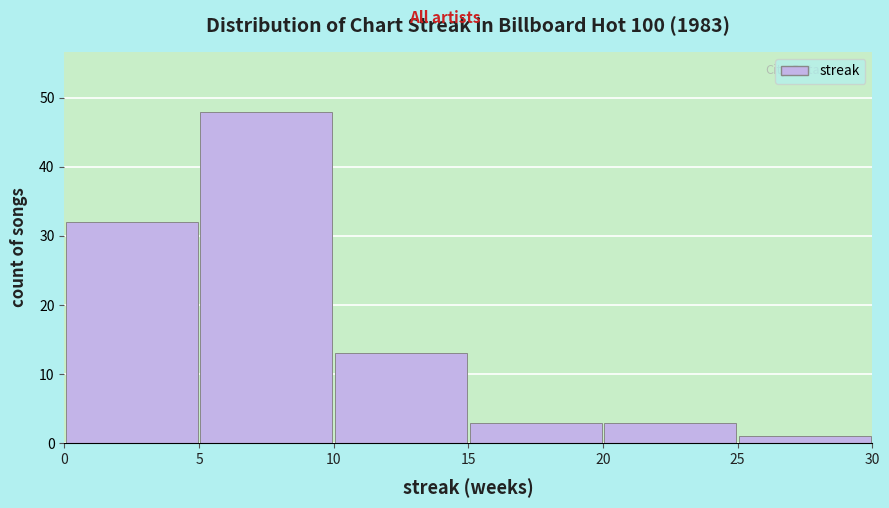

Reading left to right, transcribe this chart: for each bar, give the range it covers on the x-axis and its height. The values are not printed on the chart, so give them approximately, as read against the axis.

0 to 5: 32
5 to 10: 48
10 to 15: 13
15 to 20: 3
20 to 25: 3
25 to 30: 1